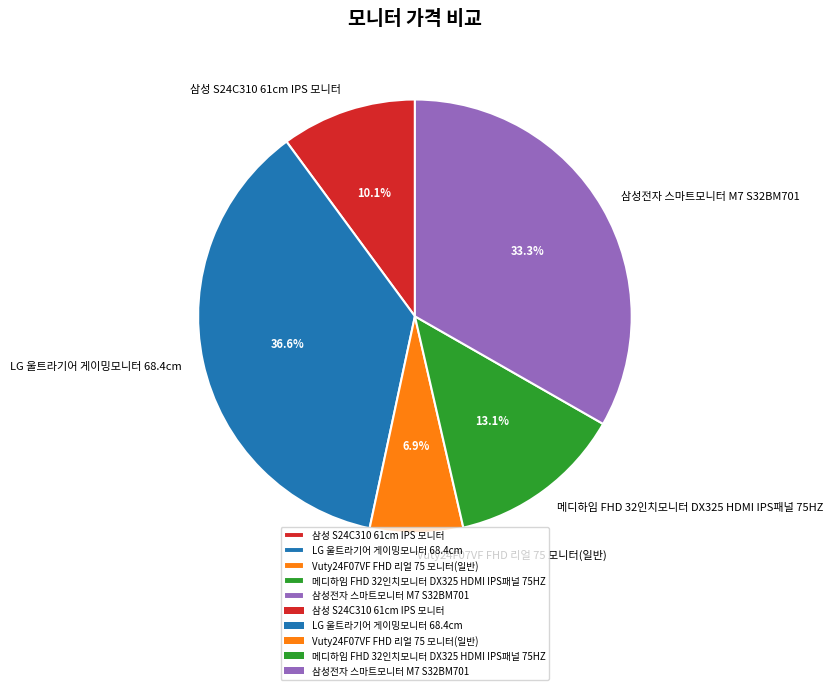

True or false: 삼성전자 스마트모니터 M7 S32BM701 accounts for 19% of the total.

False